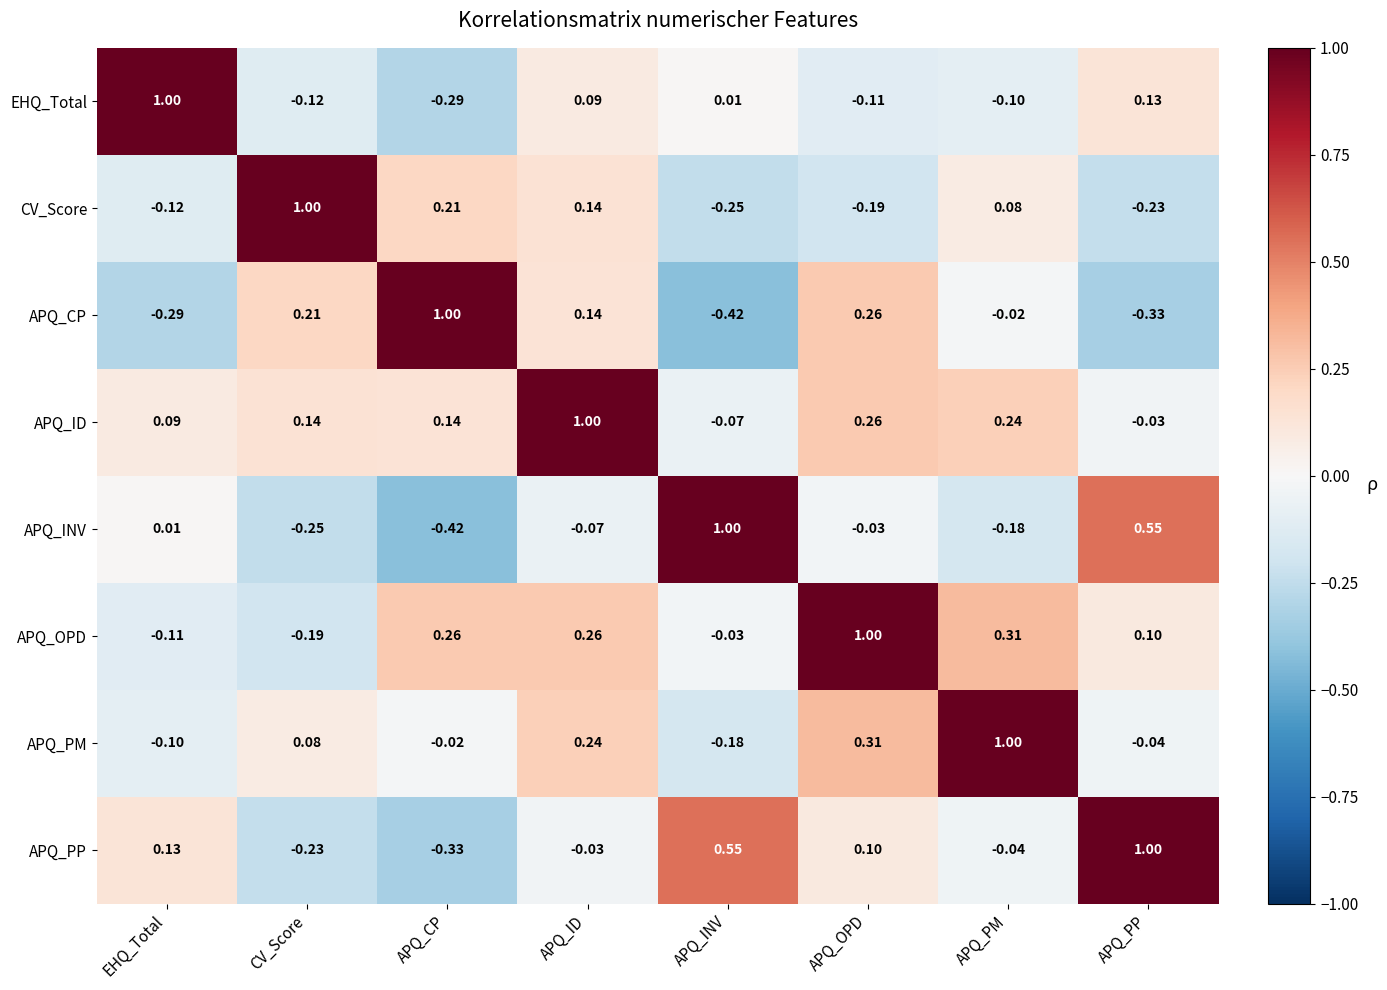

At which category is the sum across all series the highest?

APQ_ID